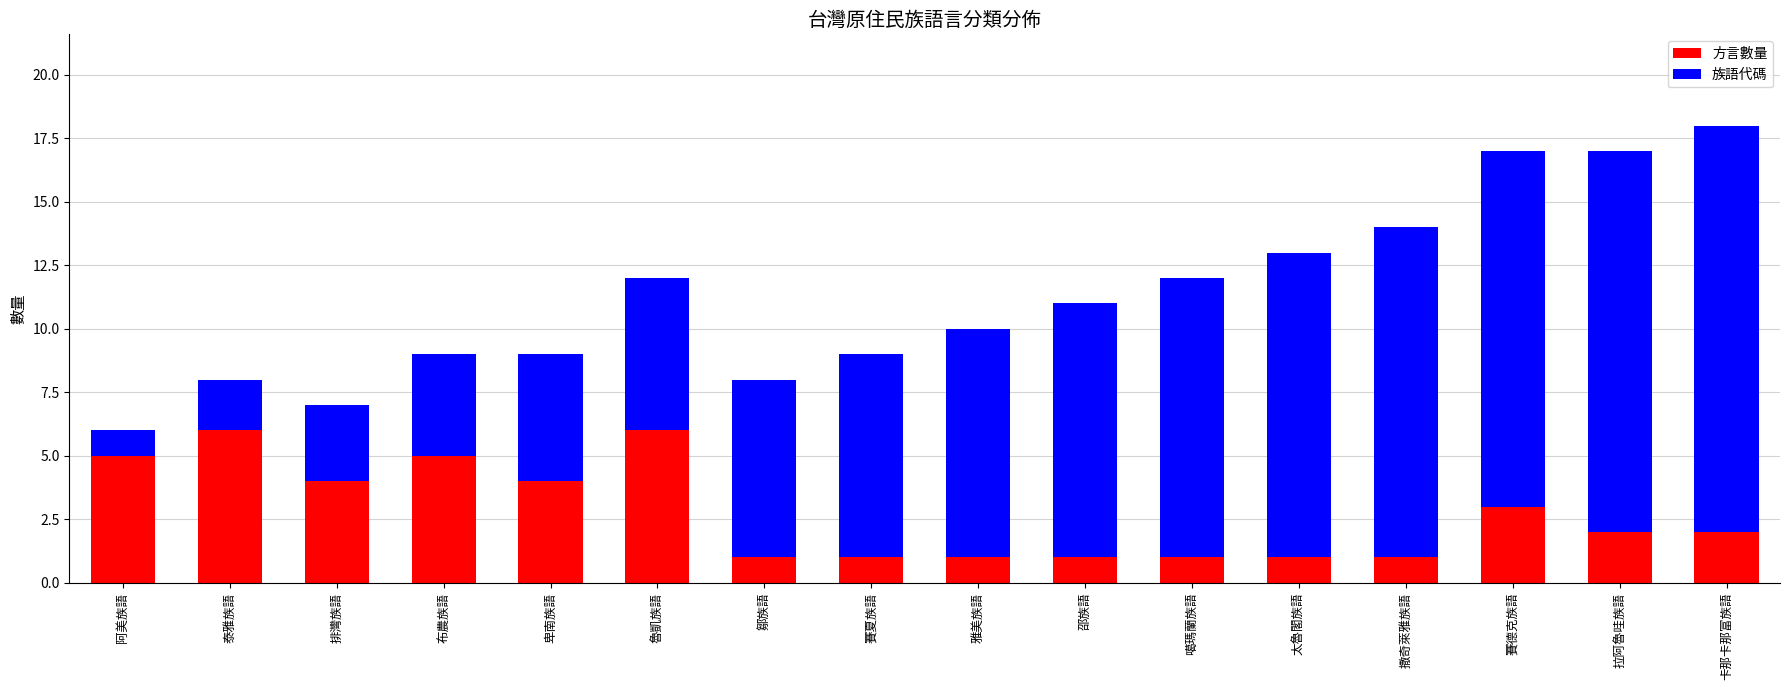

Is it true that 方言數量 equals 5 at 阿美族語?

True